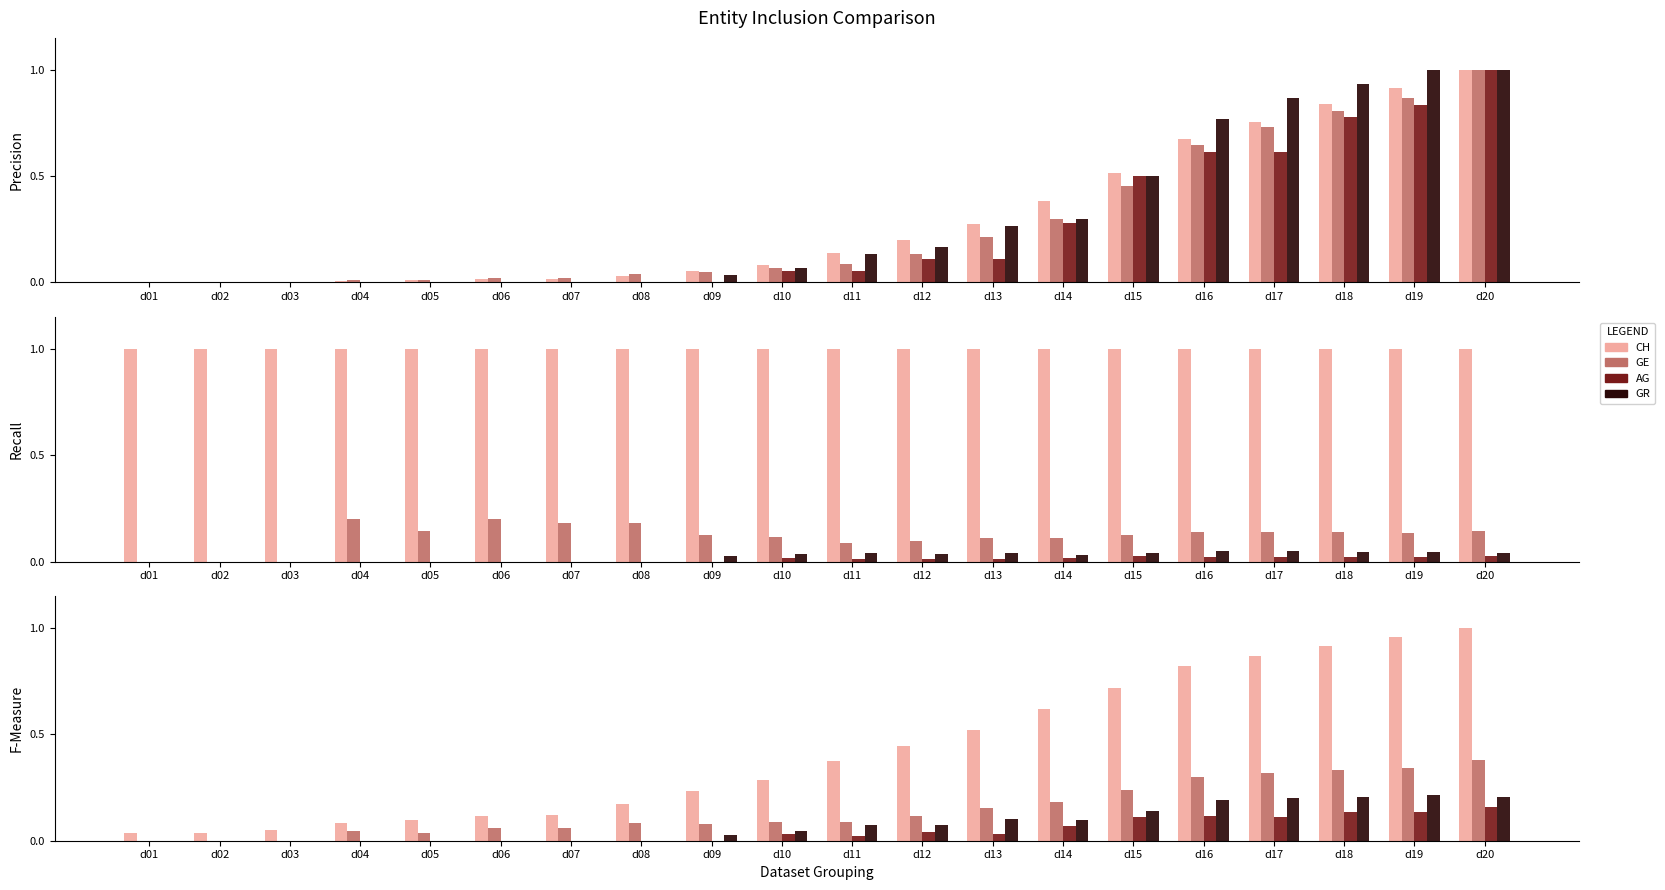

Which series has the largest total across all categories?

CH